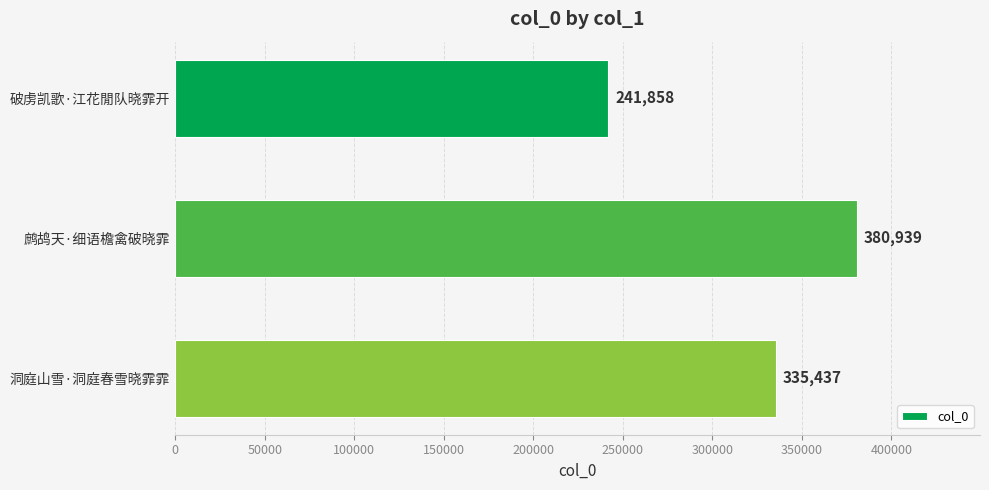

List the labels in order of value, smallest first.

破虏凯歌·江花閒队晓霏开, 洞庭山雪·洞庭春雪晓霏霏, 鹧鸪天·细语檐禽破晓霏